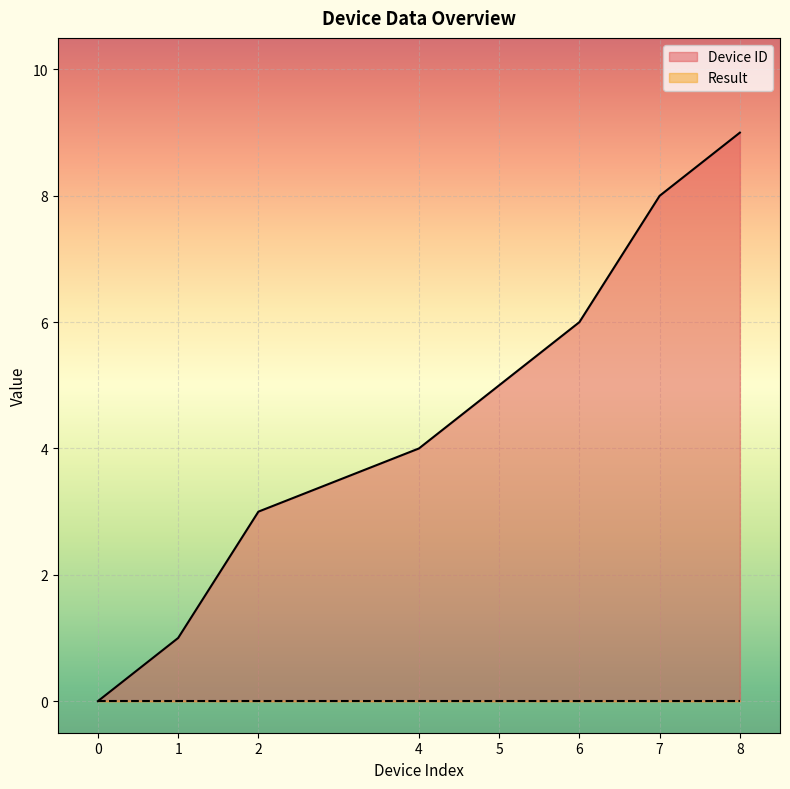

Which has a higher value, 4 or 8?

8